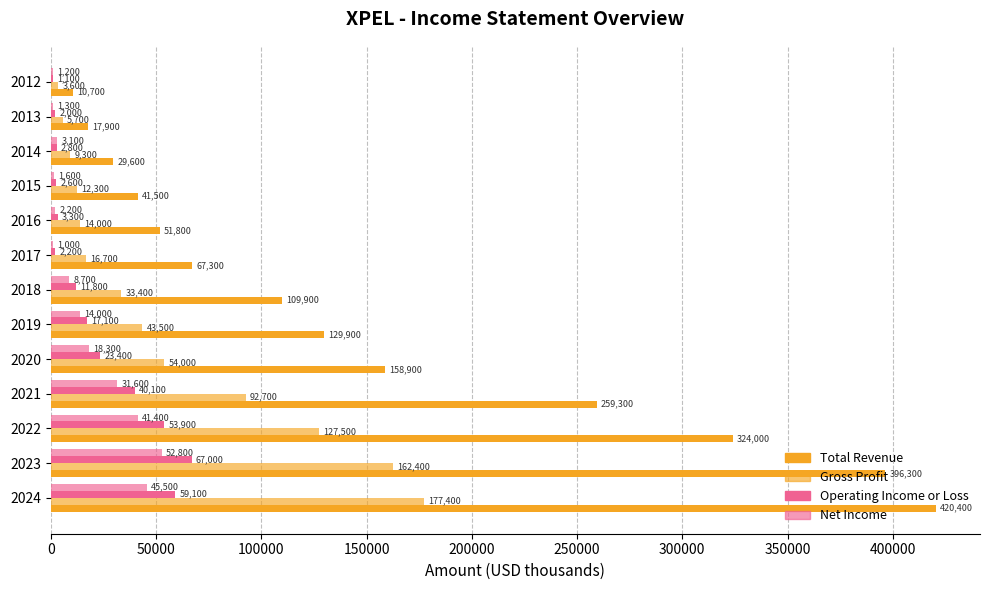

How many categories are shown in the chart?

13